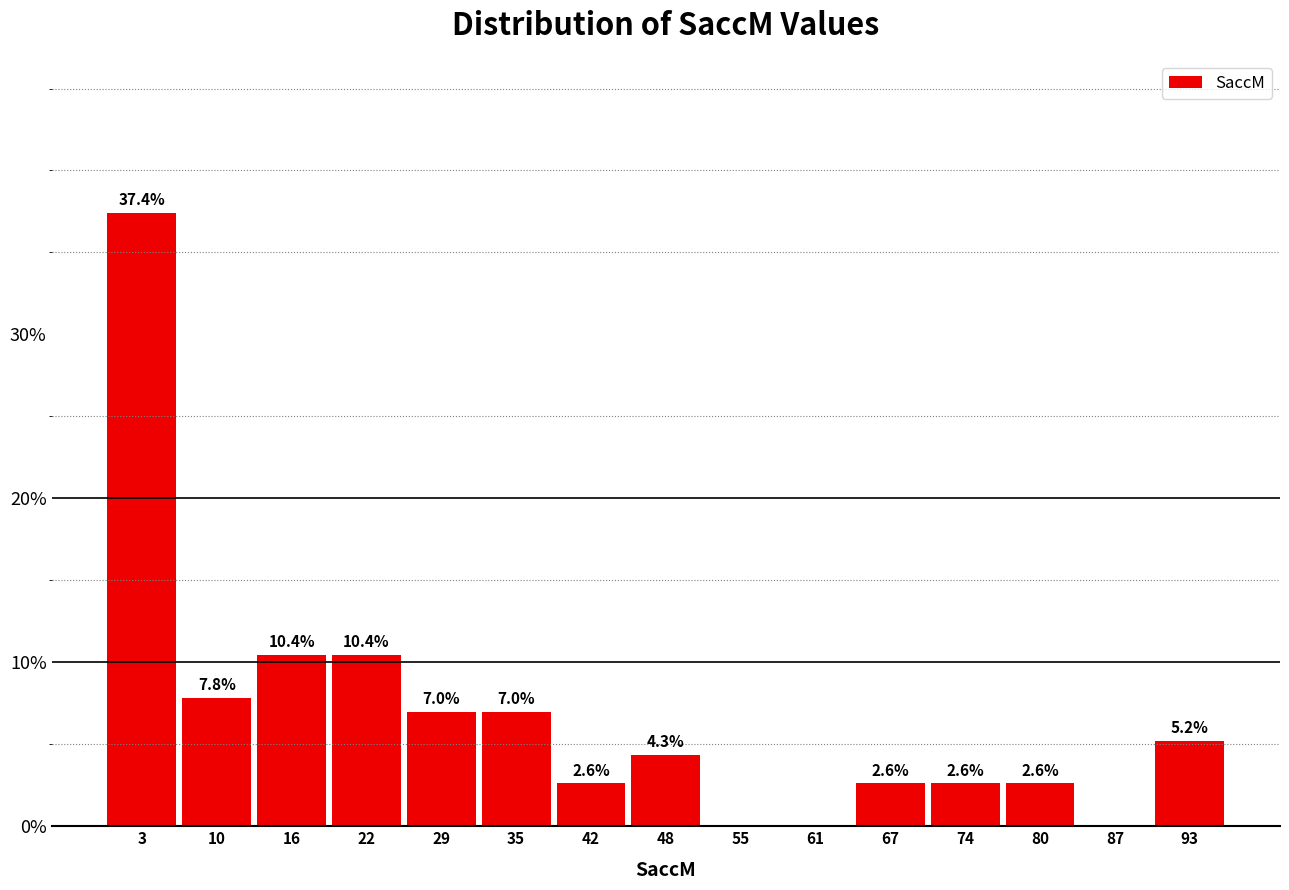

Over which range of the x-axis is the bar tallest?

0 to 6